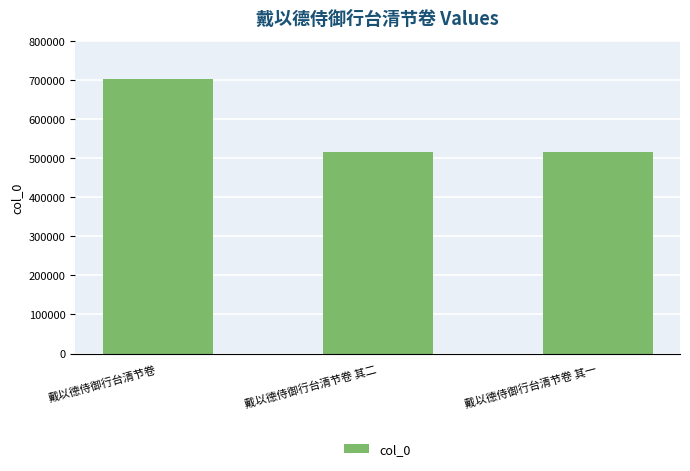

Which label corresponds to the largest value in the chart?

戴以德侍御行台清节卷